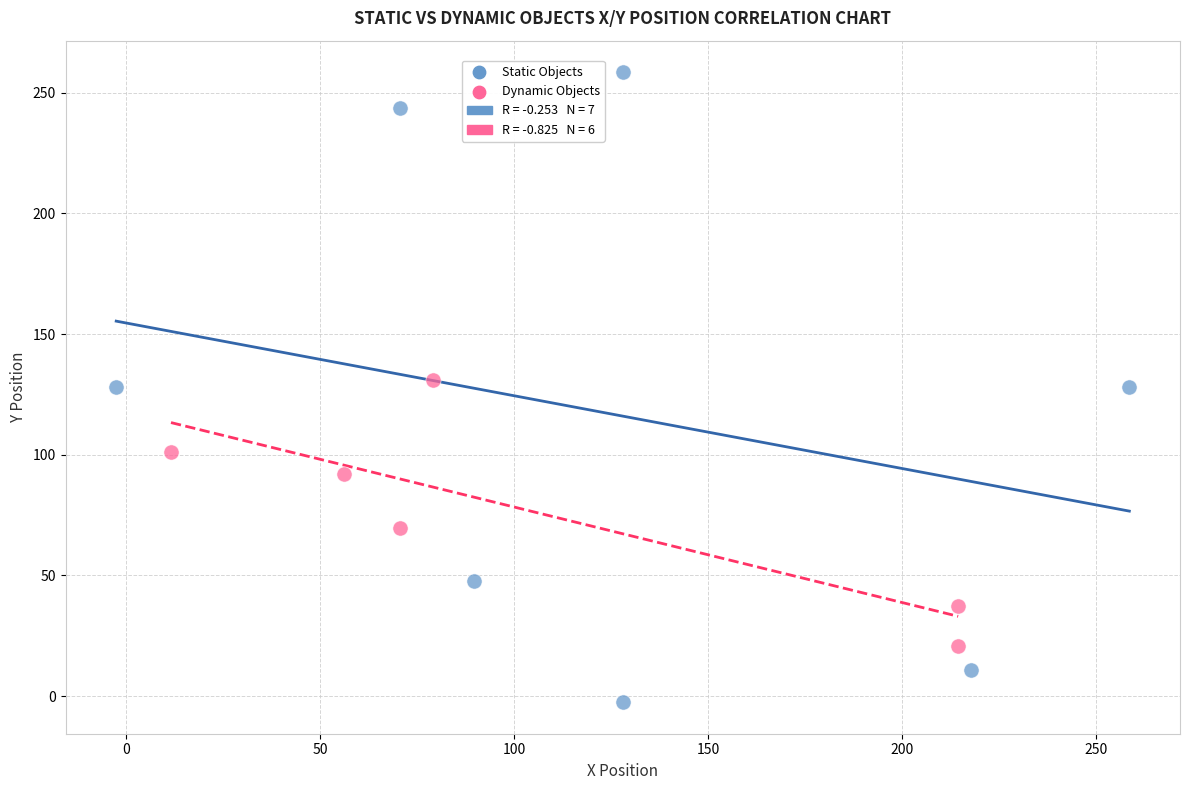

Which series has the widest spread of Y values?

Static Objects